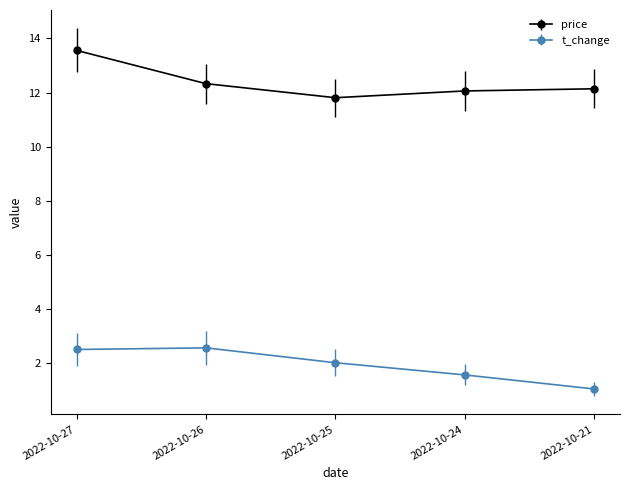

True or false: t_change has more than 2 points higher than both neighbors.

False